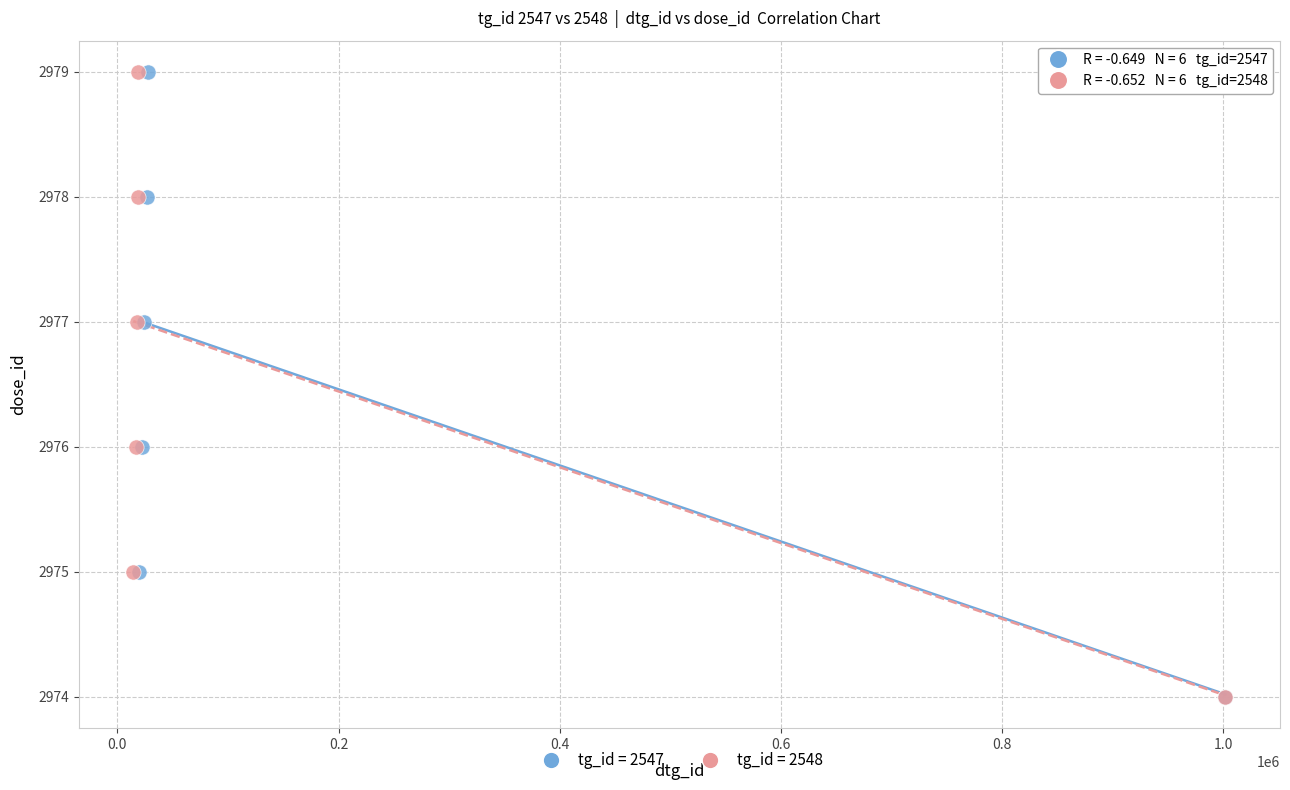

What are all the series names shown in the legend?

tg_id = 2547, tg_id = 2548